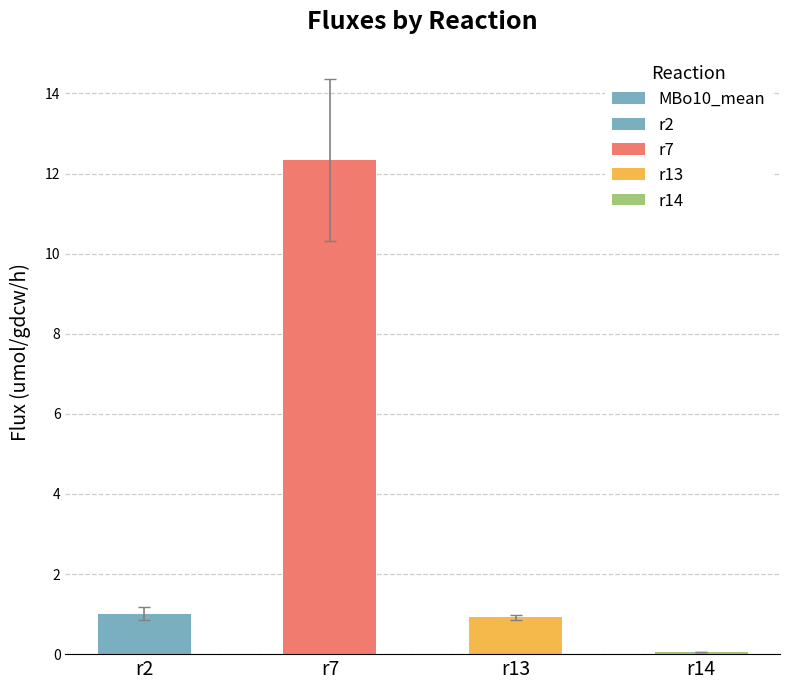

Does the chart contain any negative values?

No